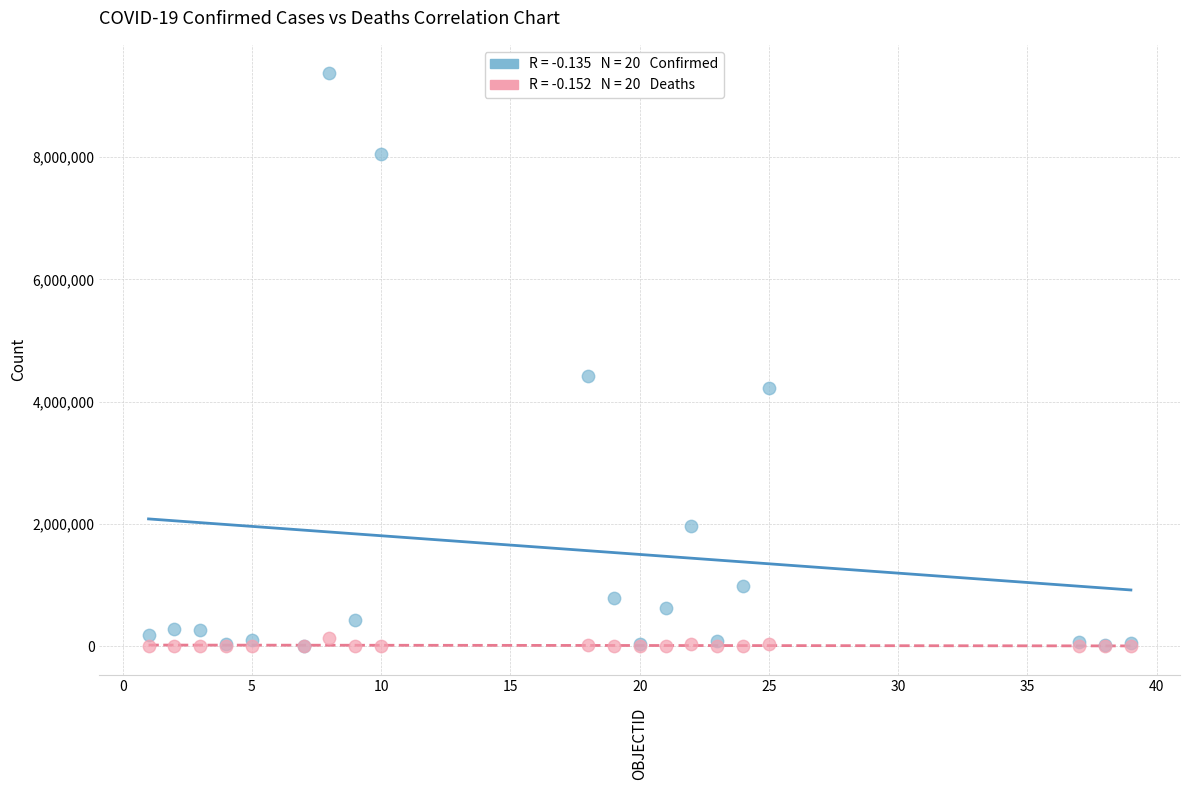

Across all series, what Y value is closest to 4683596?

4425837